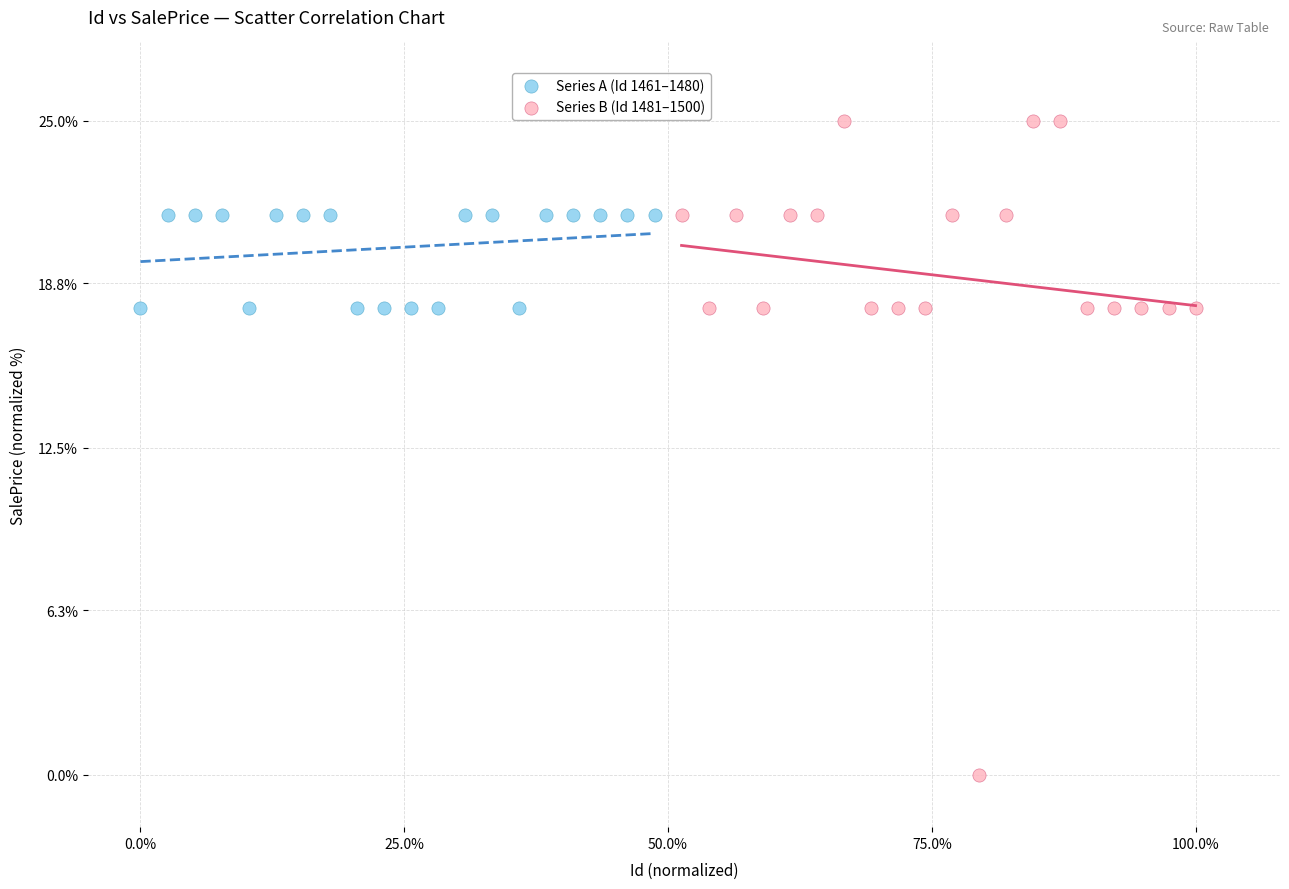

Which series contains the lowest Y value?

Series B (Id 1481–1500)